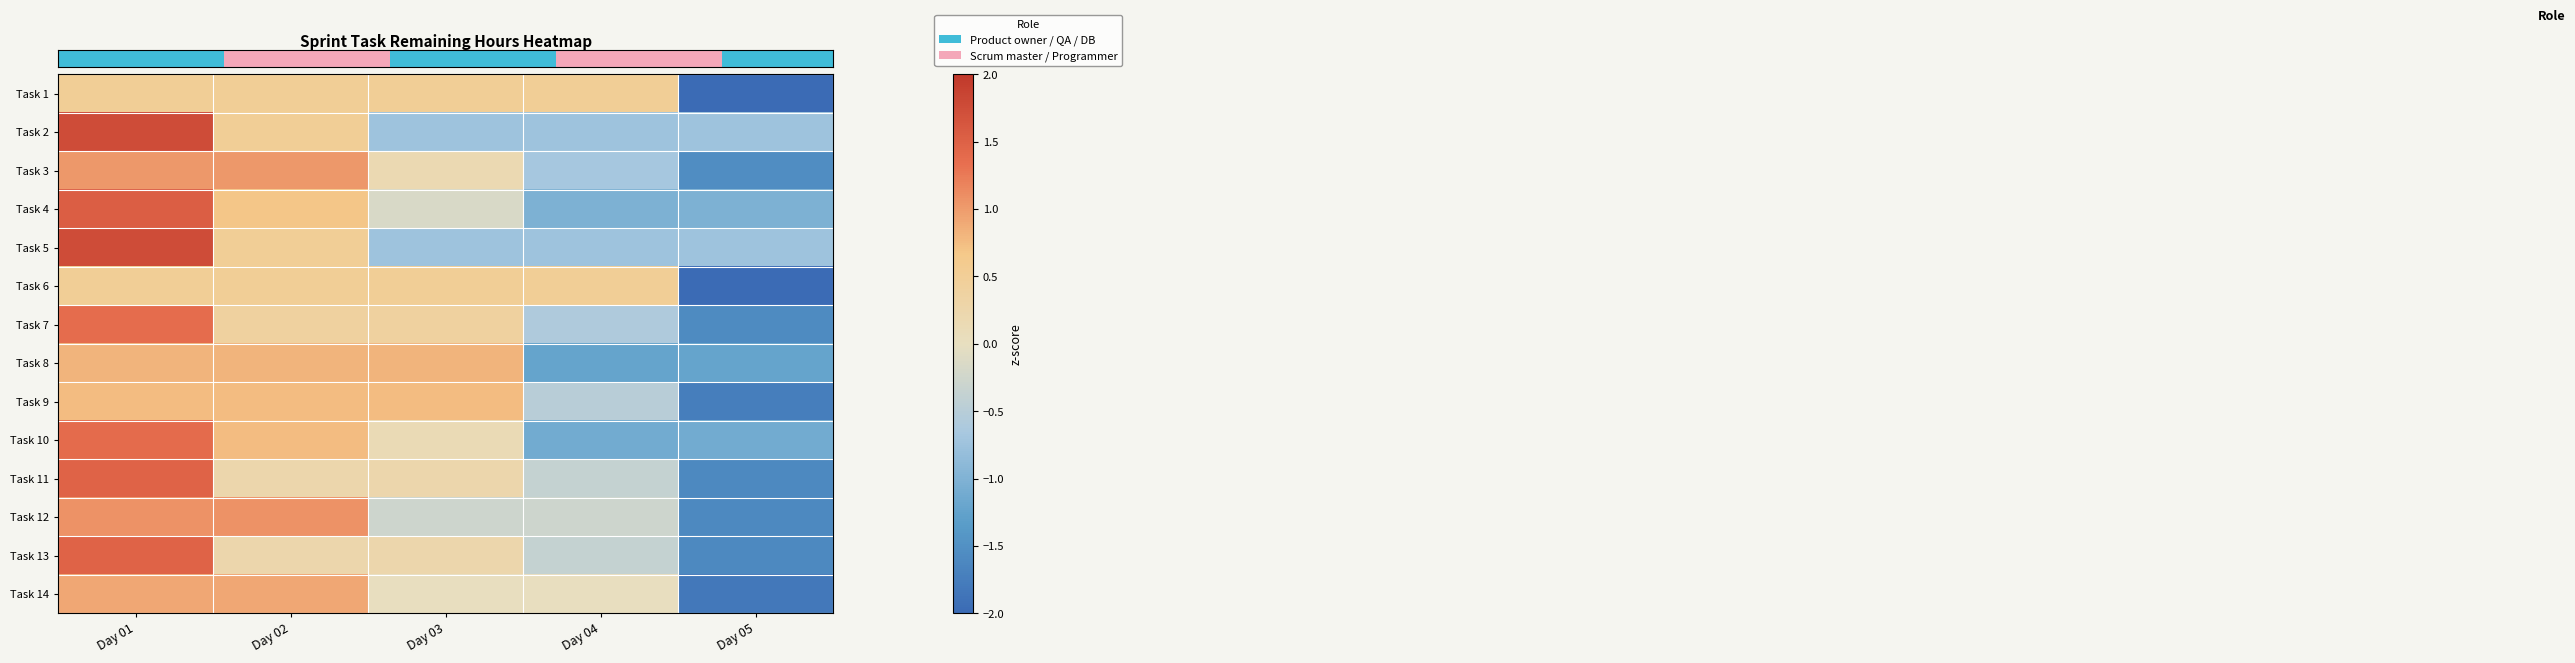

At how many categories does at least one series exceed -1?

5